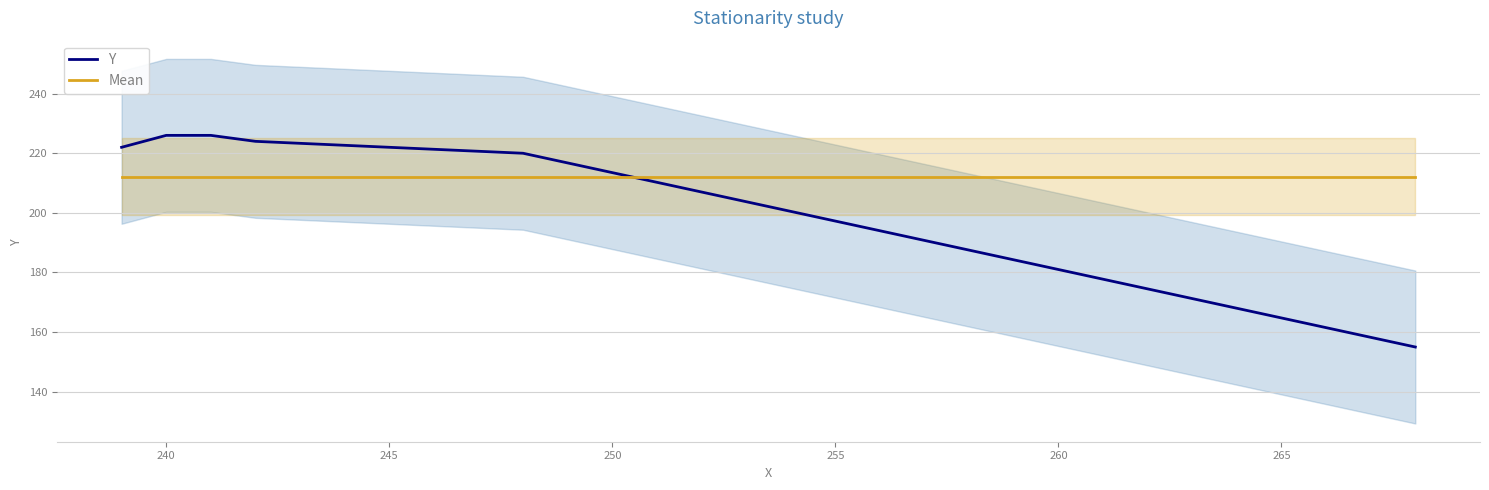

Reading right to left, extract all data points from this chart.

Y: 155.0	220.0	224.0	226.0	226.0	222.0
Mean: 212.2	212.2	212.2	212.2	212.2	212.2